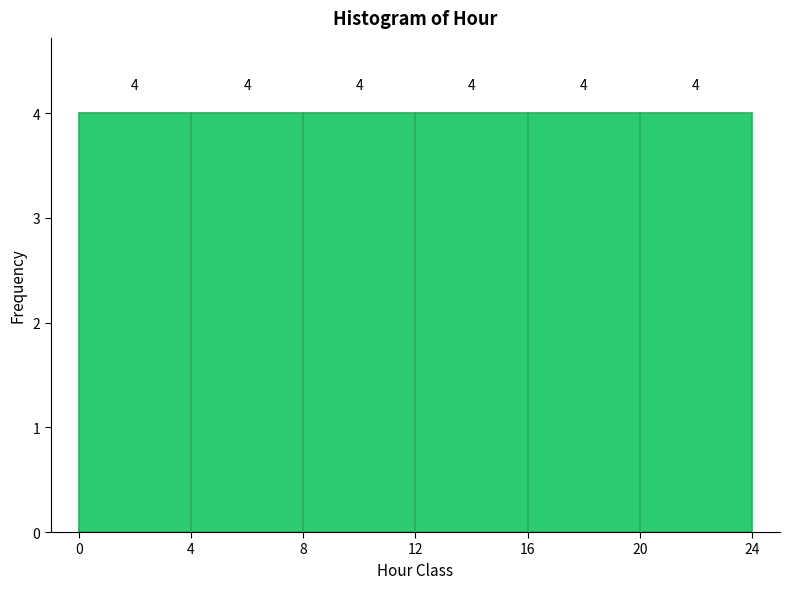

Reading left to right, list every bar in this chart as the range it spans on the x-axis followed by its height.

0 to 4: 4
4 to 8: 4
8 to 12: 4
12 to 16: 4
16 to 20: 4
20 to 24: 4